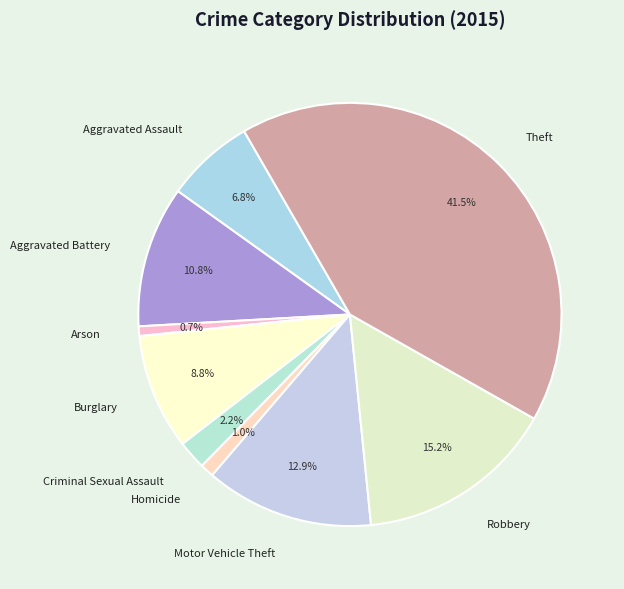

To the nearest percent, what percentage of the pie is Homicide?

1%